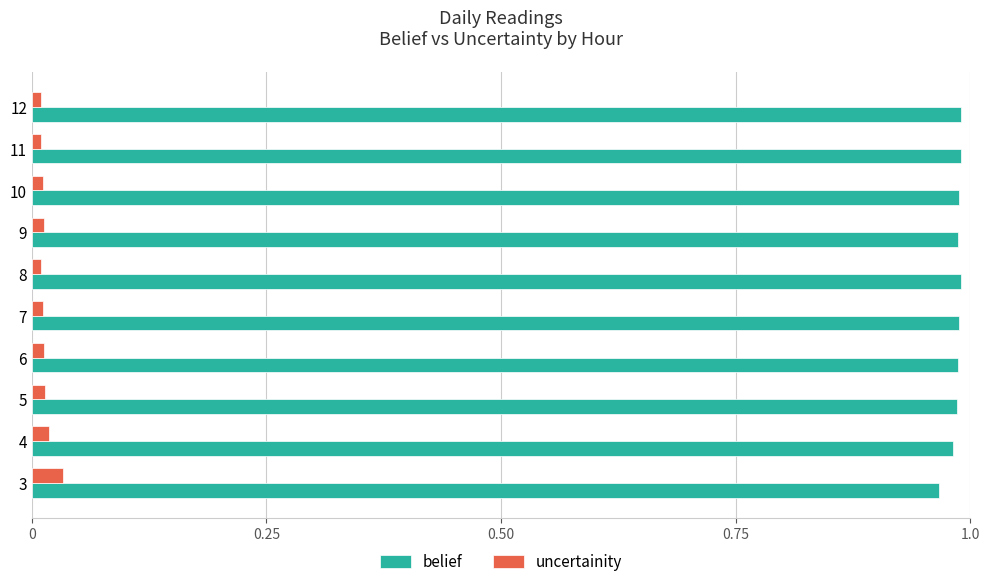

Rank the series by their average value, from lowest to highest.

uncertainity, belief